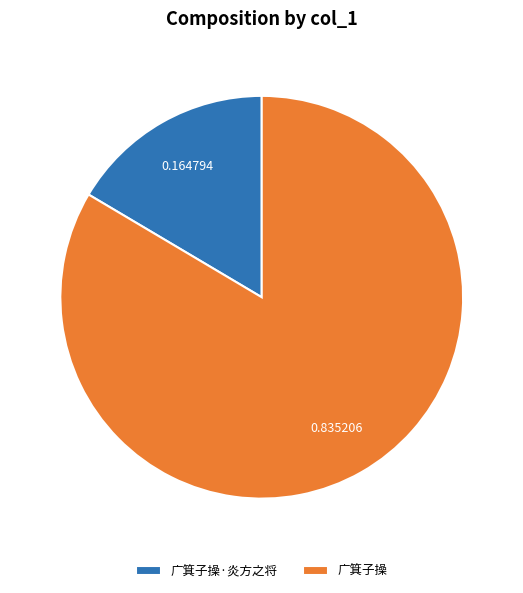

Count the number of slices in the pie.

2